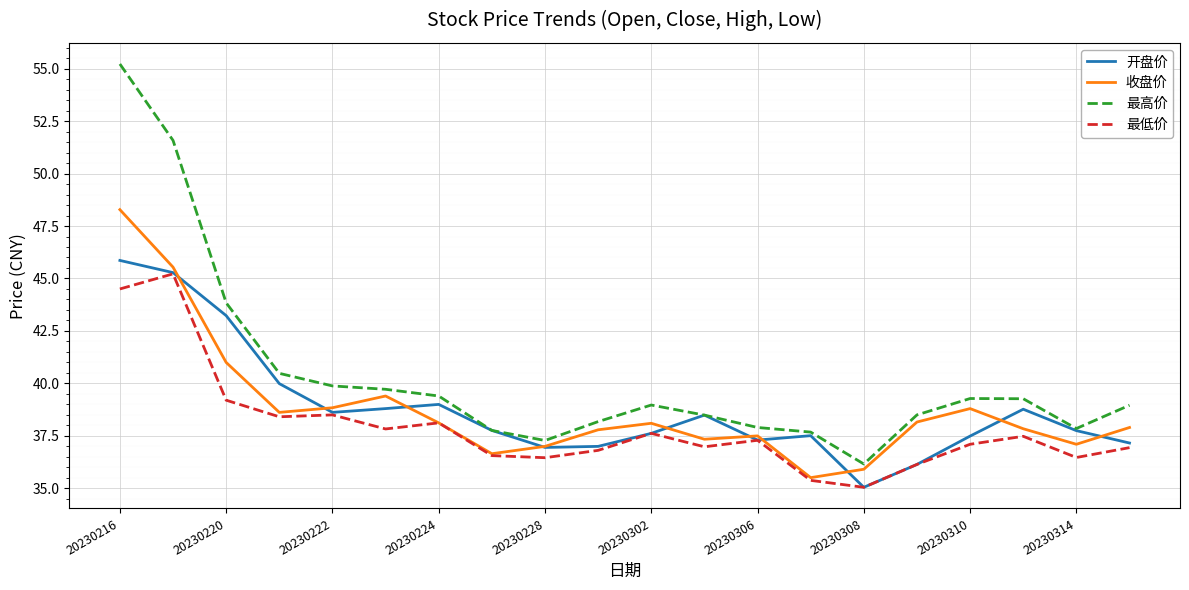

What is the difference between the maximum and minimum values in the 最低价 series?

10.2